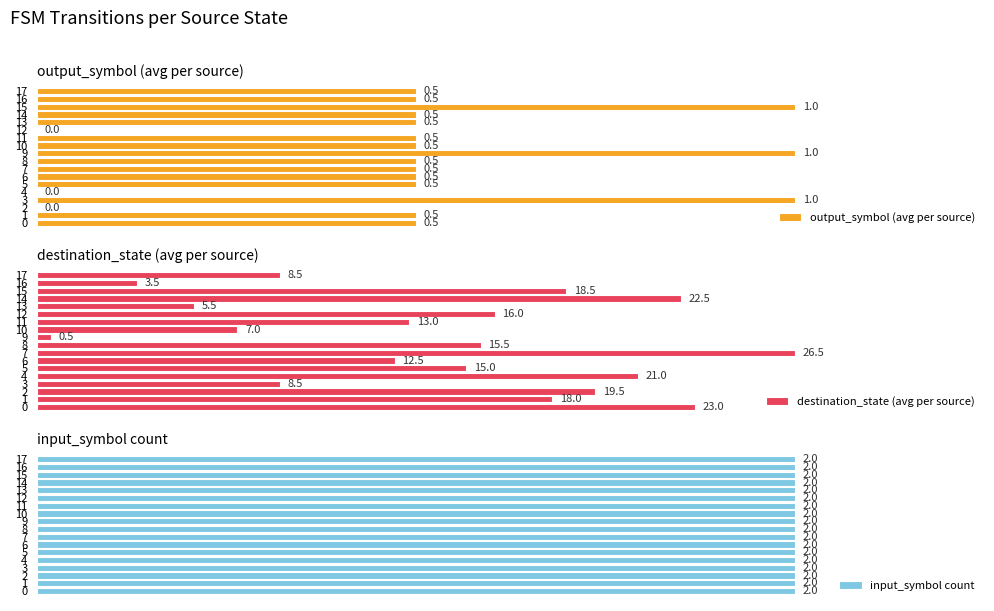

How many values in output_symbol (avg per source) are above zero?

15